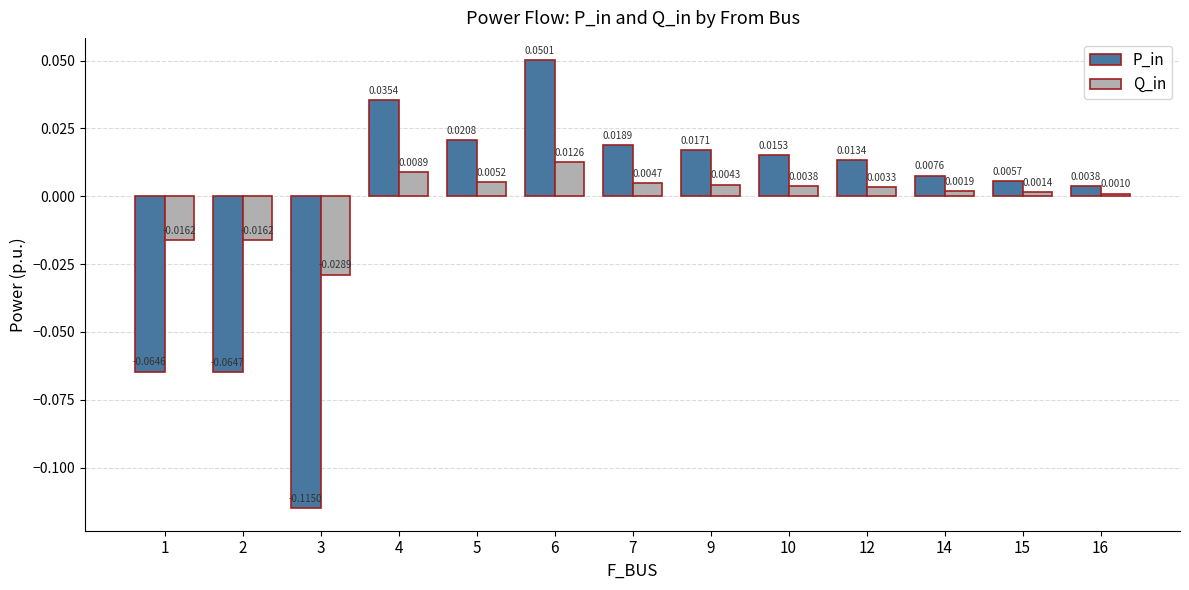

At which category is the sum across all series the highest?

6